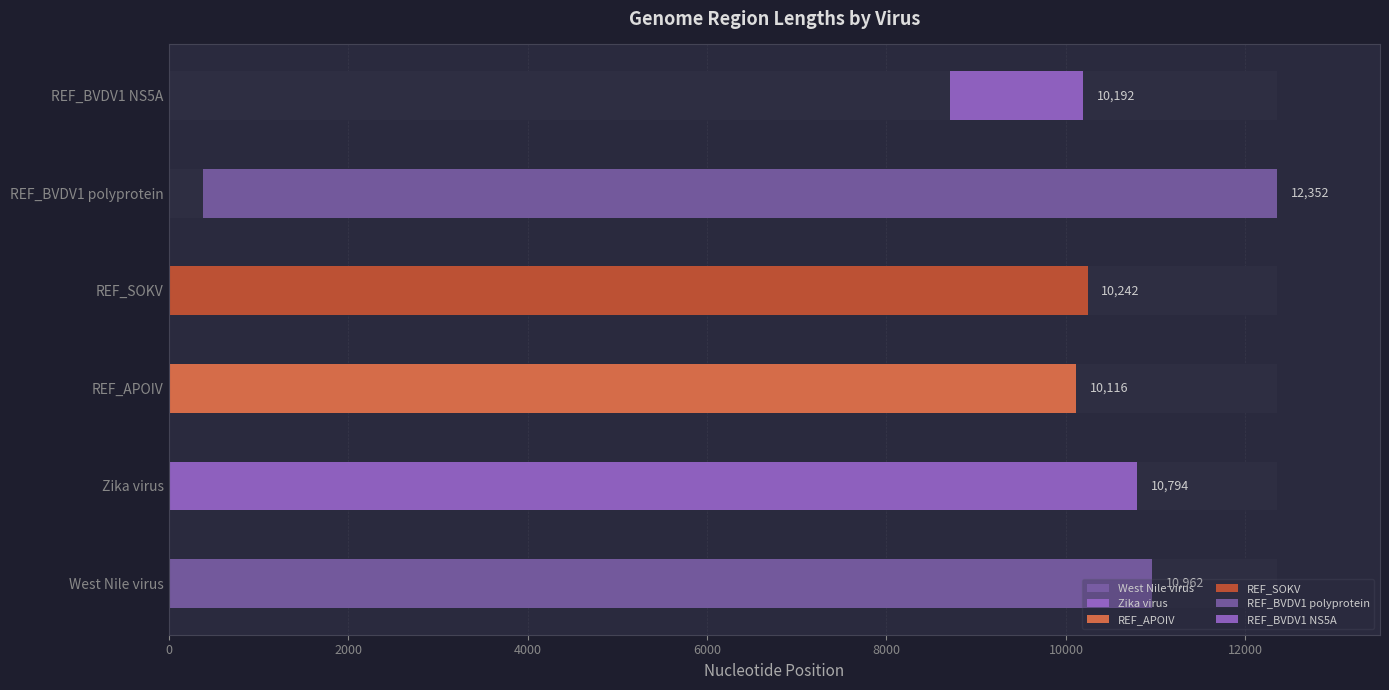

What is the difference between the End values at REF_BVDV1 NS5A and West Nile virus?

770